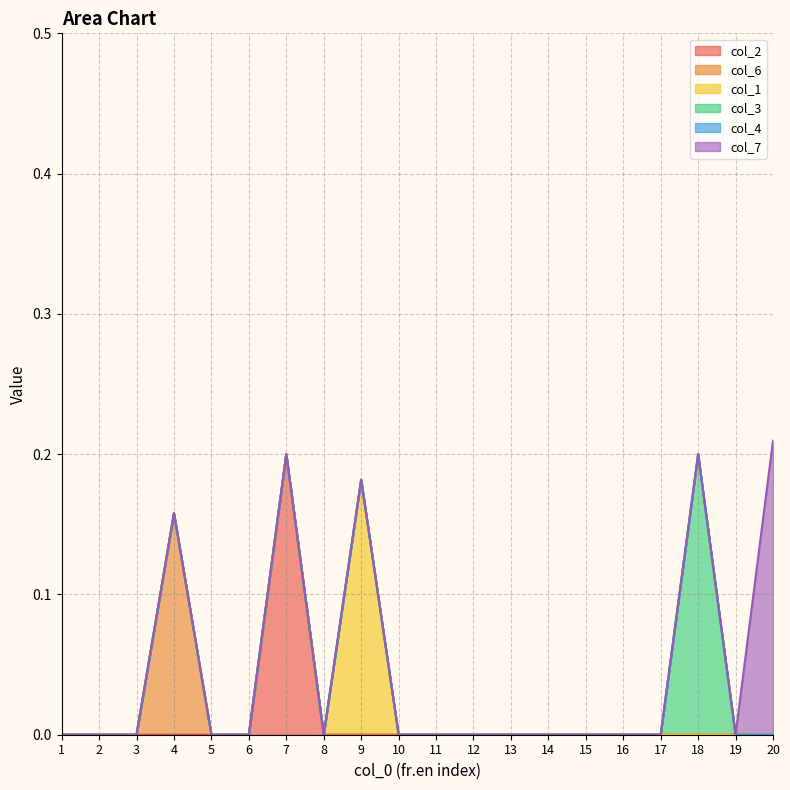

Count the number of data series in this chart.

6